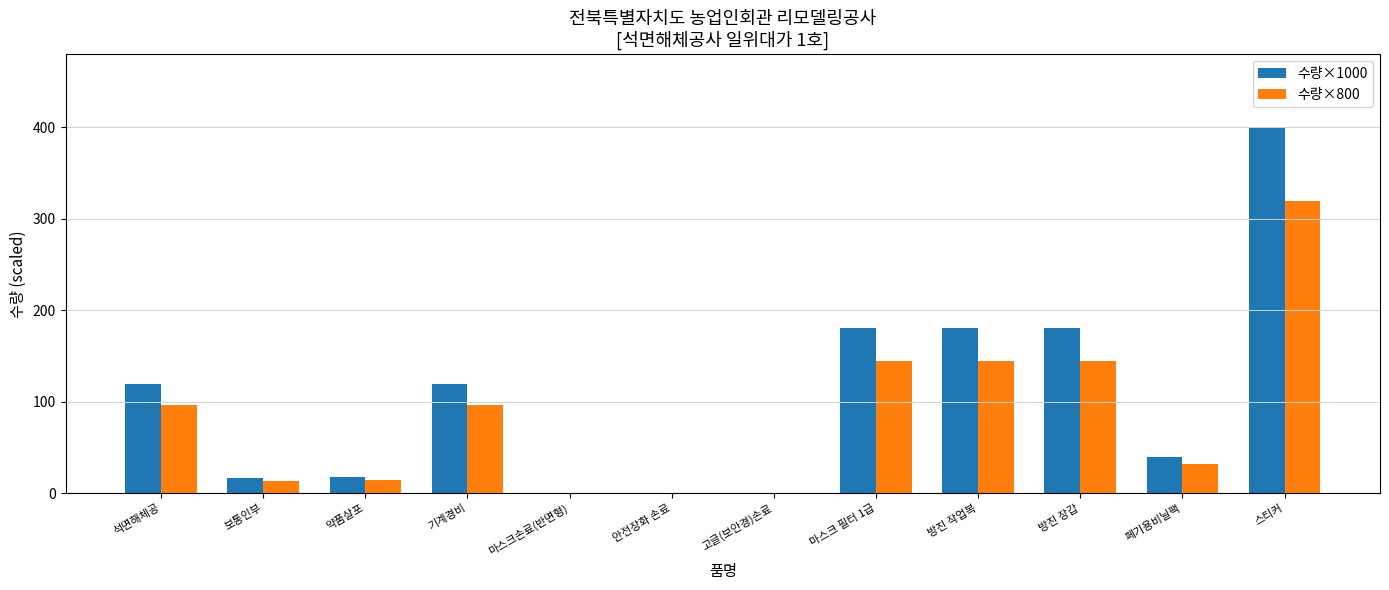

Which series has the largest total across all categories?

수량×1000